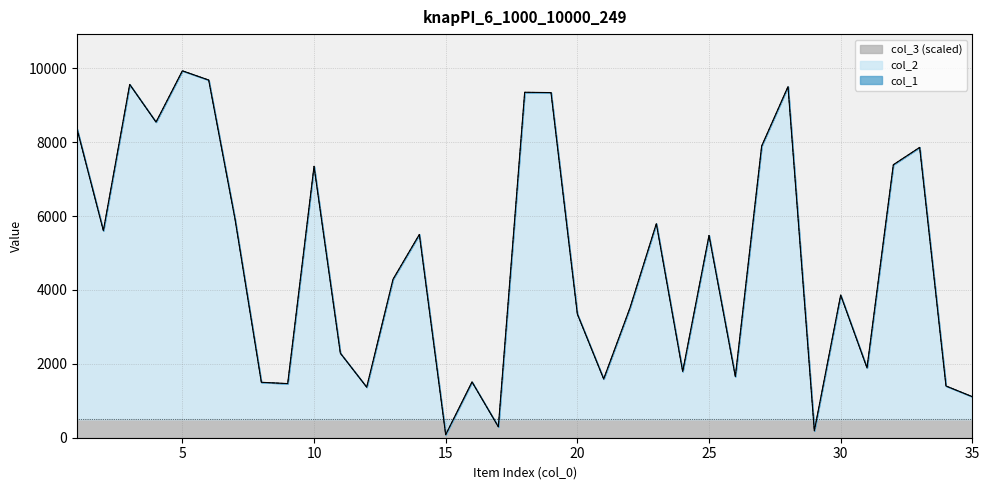

What is the value of the col_2 point at the 18th from the left?

9349